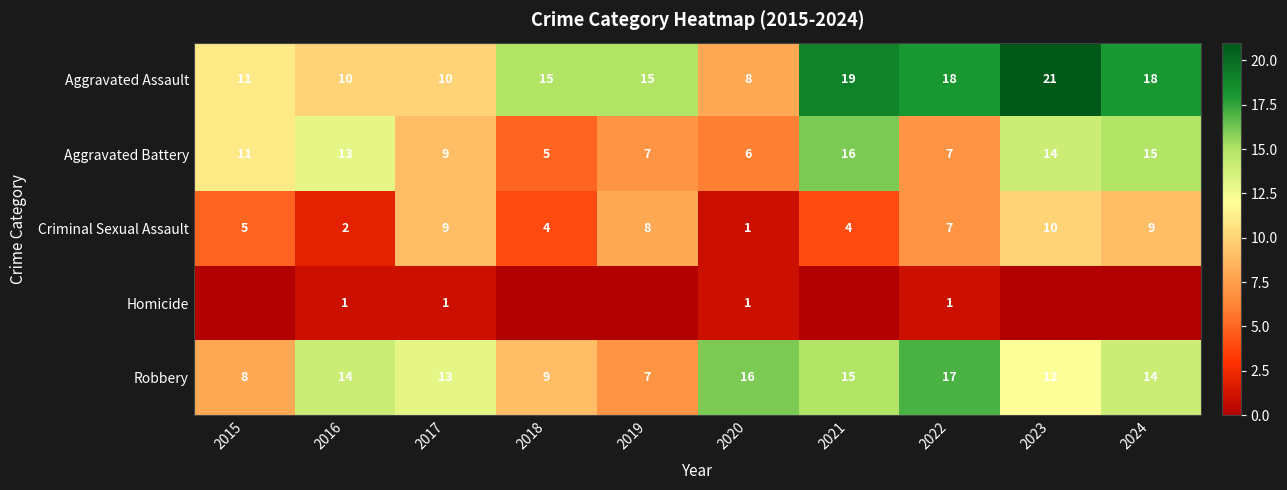

What is the difference between the maximum and second lowest values in the Criminal Sexual Assault series?

8